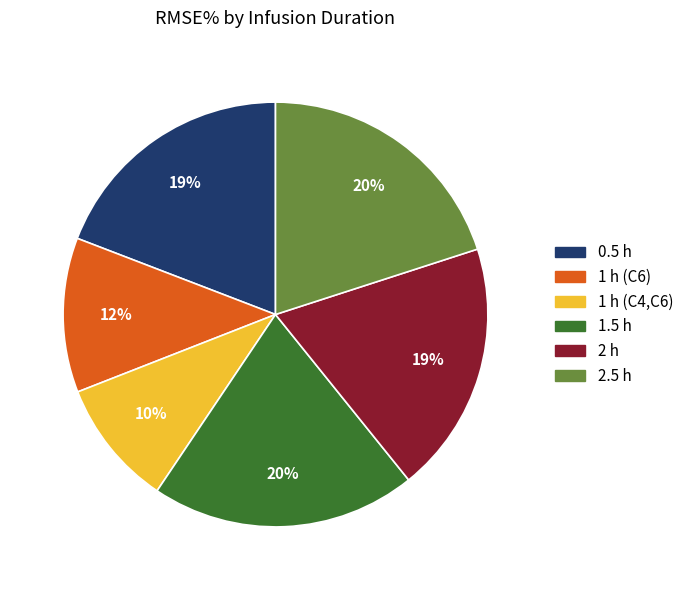

Count the number of slices in the pie.

6